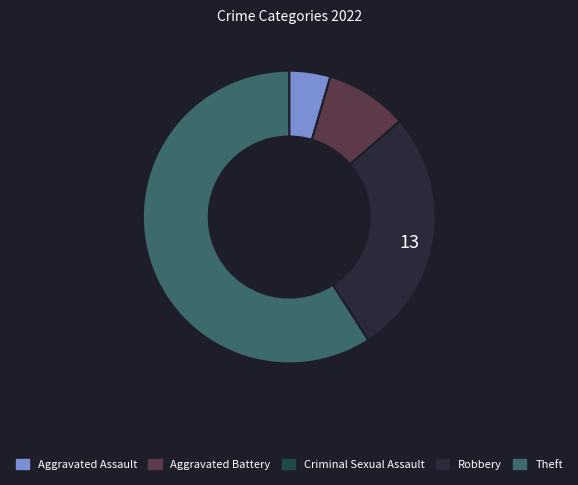

Is it true that Aggravated Assault is 5% of the pie?

True